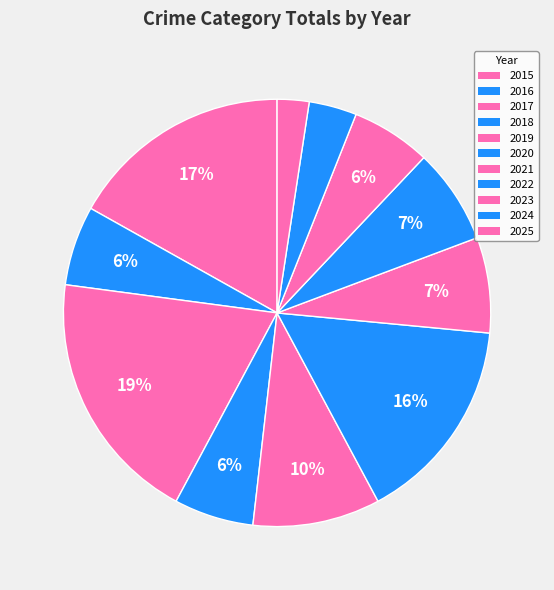

Count the number of slices in the pie.

11